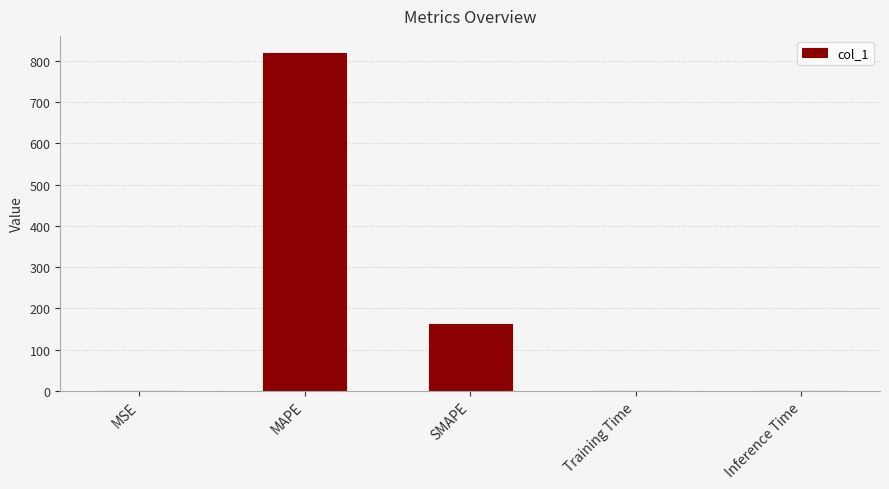

How many distinct data groups are displayed?

1